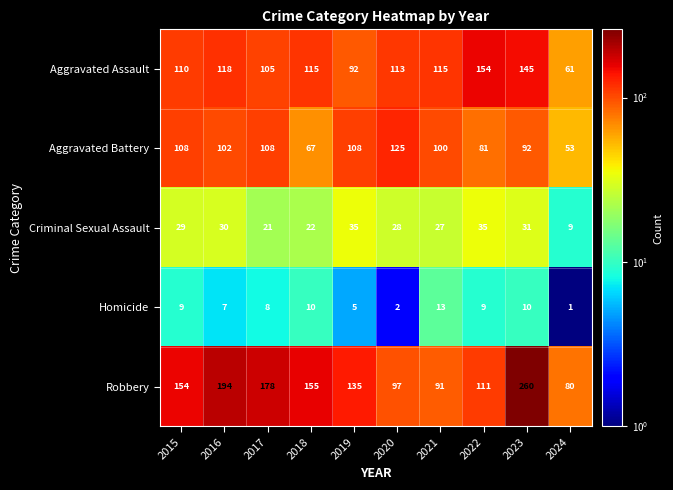

The value of Criminal Sexual Assault at 2024 is 9. True or false?

True